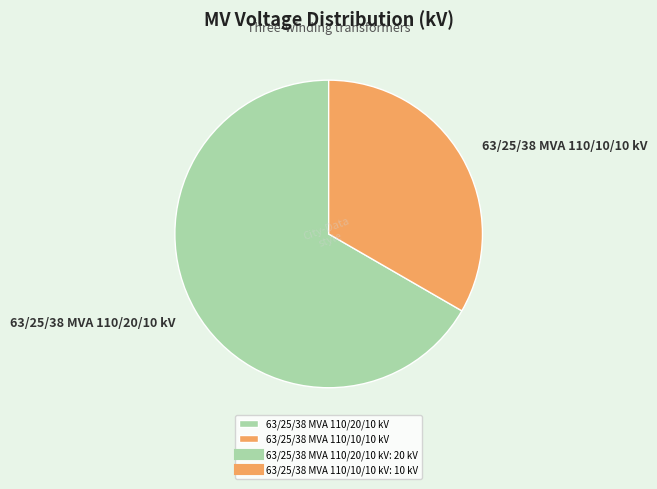

The 63/25/38 MVA 110/10/10 kV slice represents 33% of the pie. True or false?

True